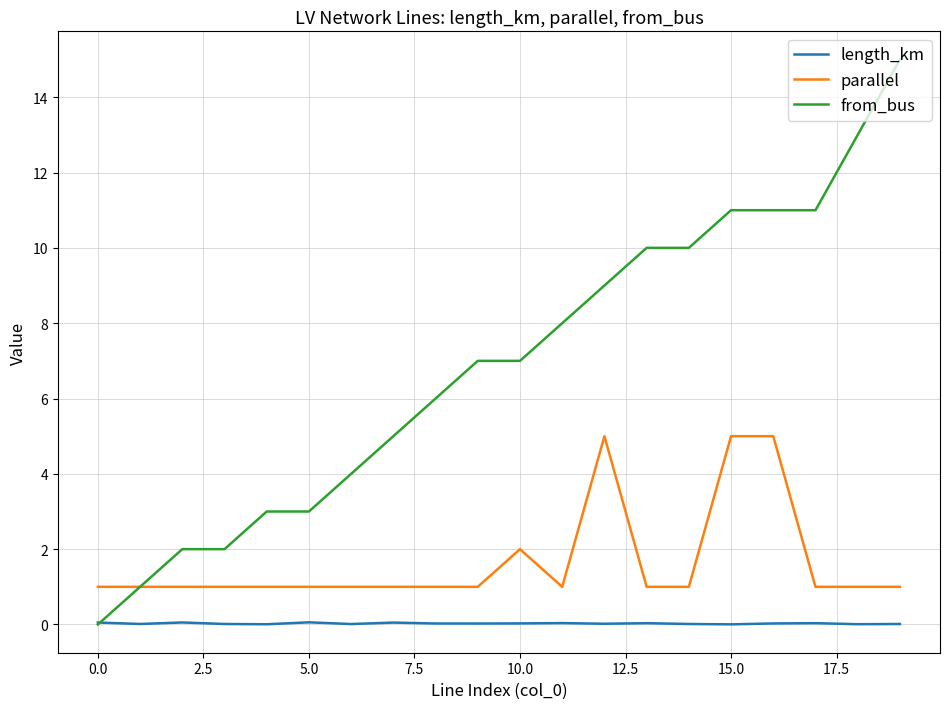

What is the greatest value displayed?

15.0